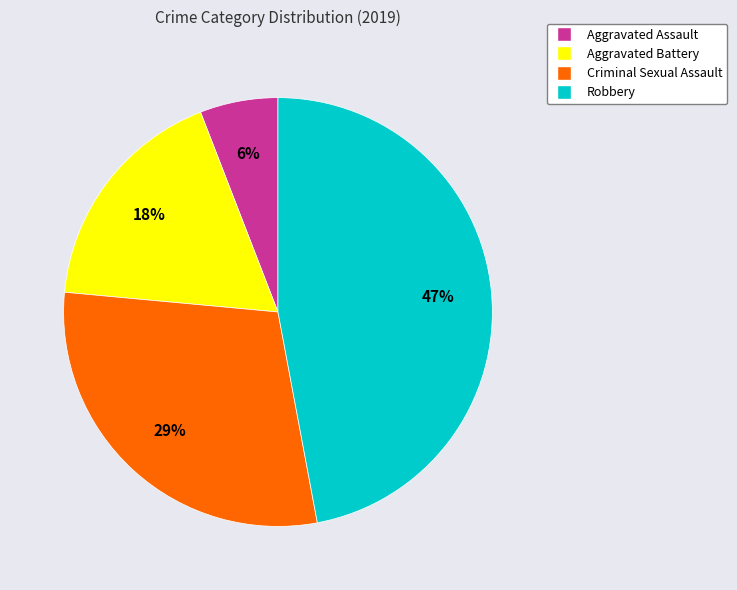

Rank the categories by value from highest to lowest.

Robbery, Criminal Sexual Assault, Aggravated Battery, Aggravated Assault